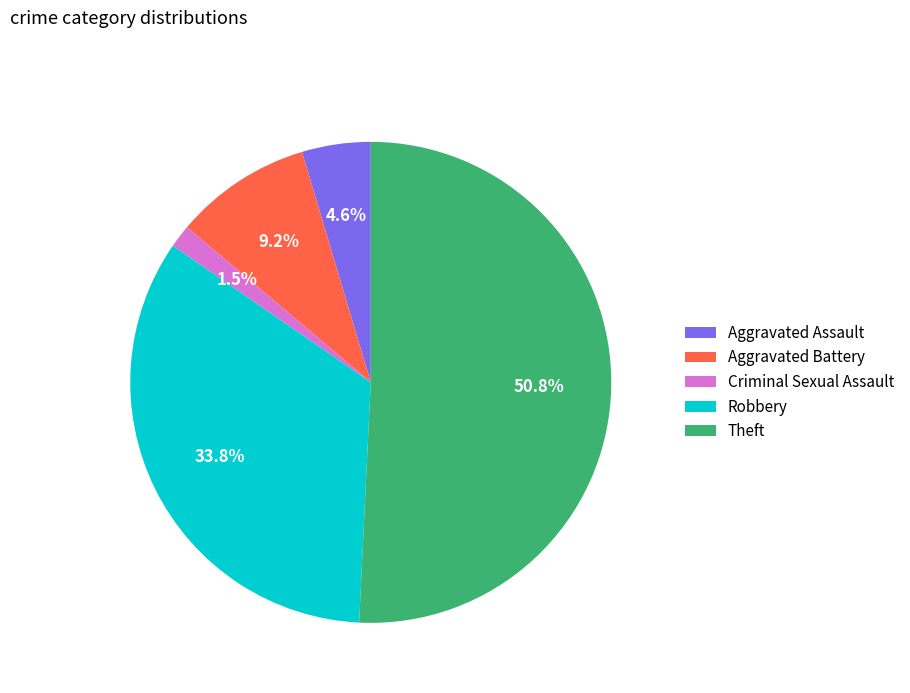

Count the number of slices in the pie.

5